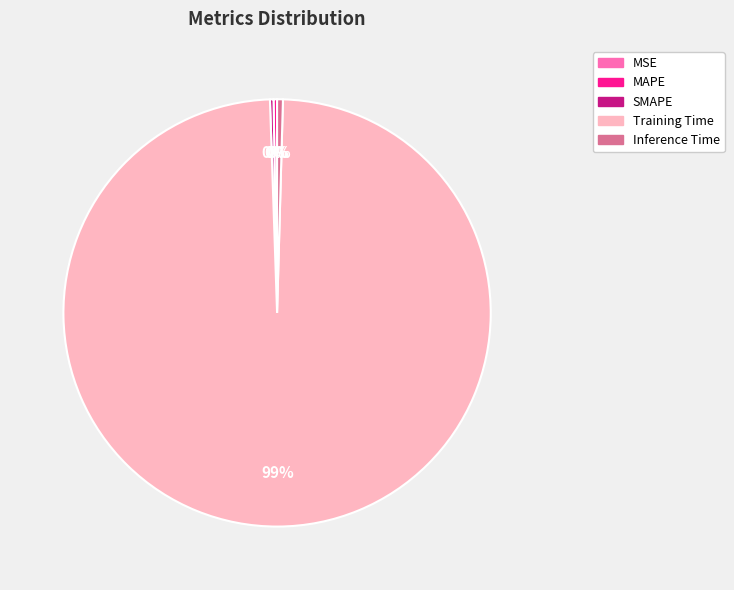

True or false: Training Time accounts for 88% of the total.

False